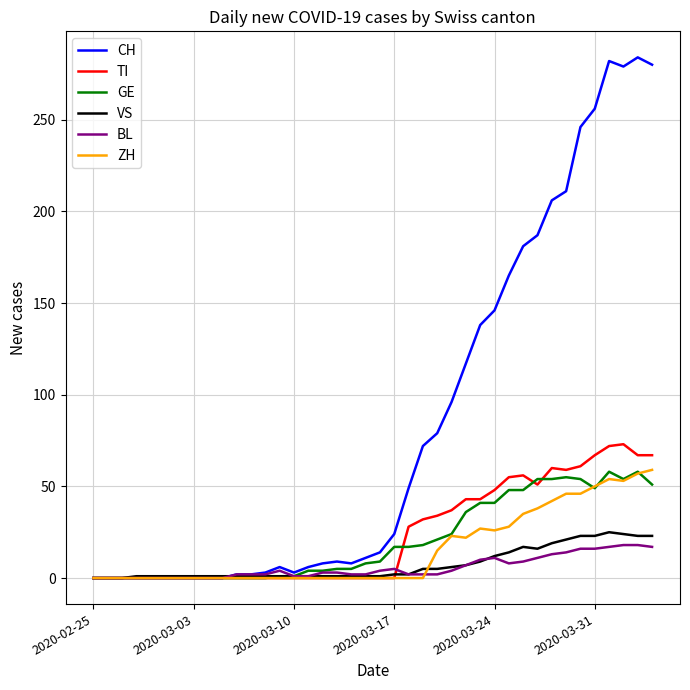

Which series has the largest range (max minus min)?

CH